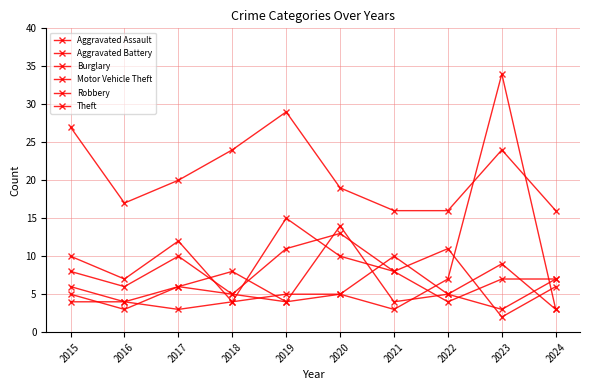

Count the number of categories in the chart.

10